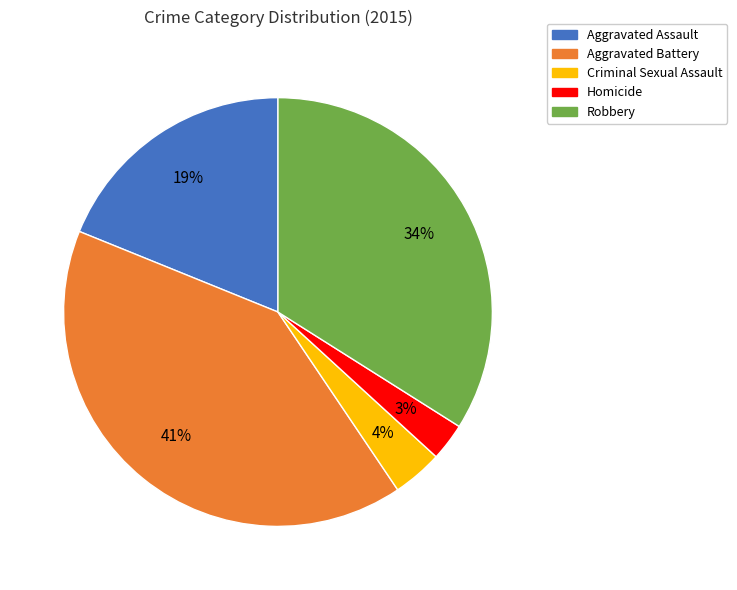

What is the largest slice in the pie chart?

Aggravated Battery